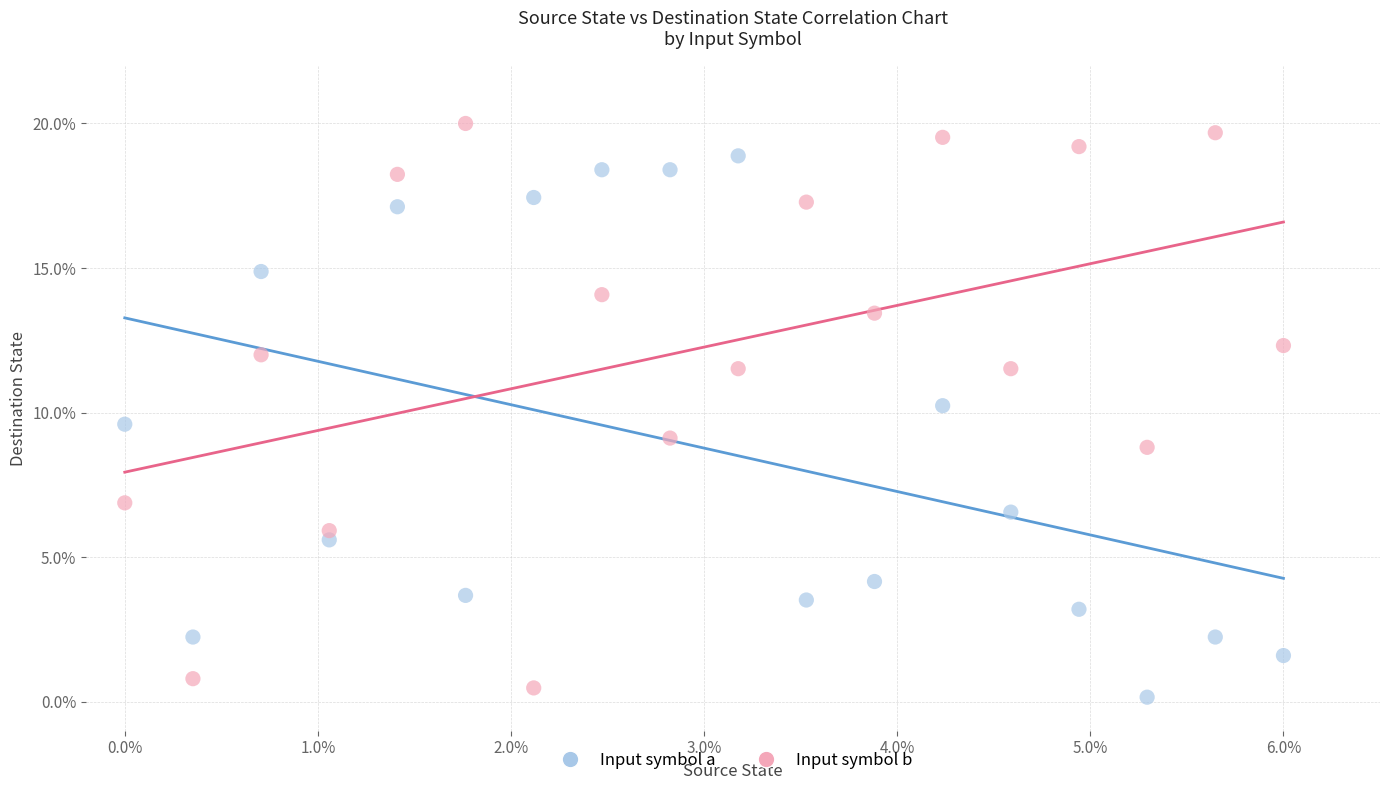

What are all the series names shown in the legend?

Input symbol a, Input symbol b